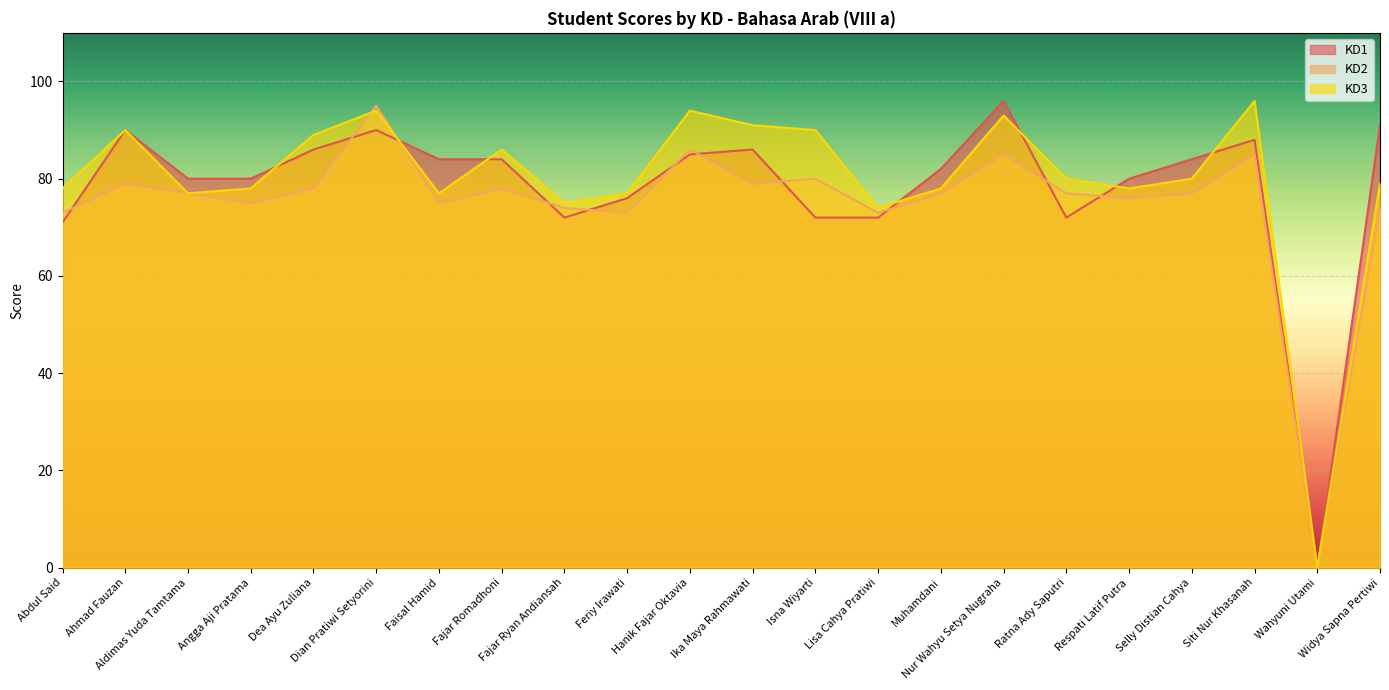

What is the difference between the second highest and second lowest values in the KD3 series?

20